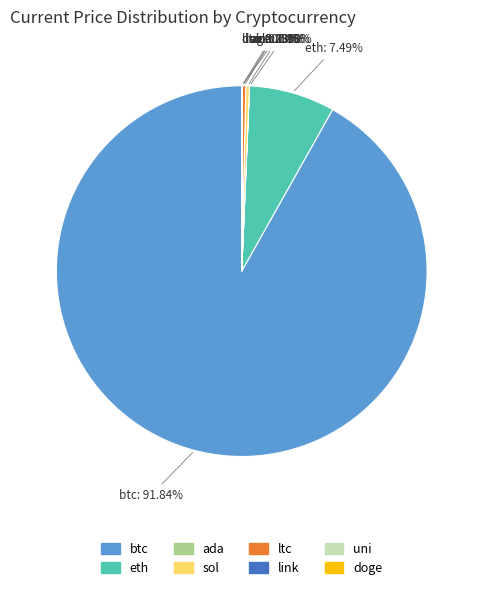

What is the largest slice in the pie chart?

btc